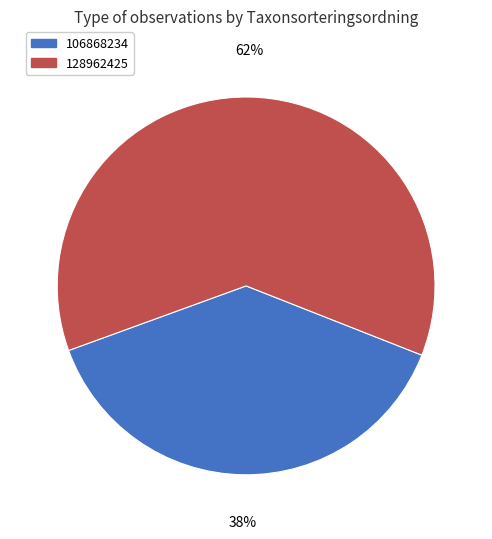

Which slice is the largest?

128962425